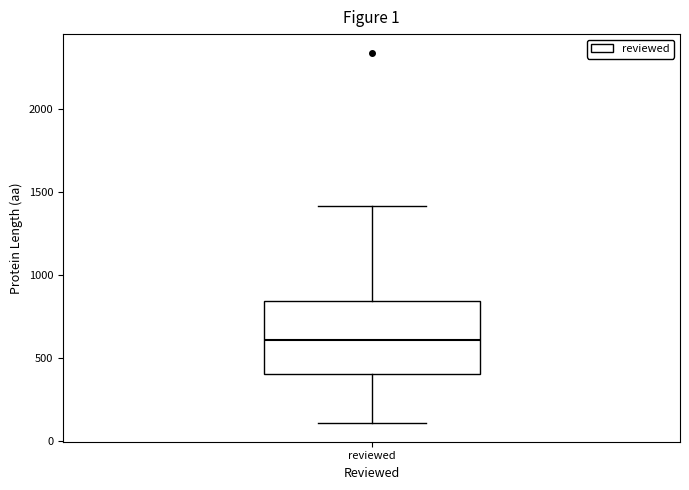

Transcribe this box plot: give where the median line is, the range the box spans, and where the two whiskers end, as read against the y-axis. The values are not printed on the chart, so give them approximately, as read against the axis.

median 600, box 400 to 850, whiskers 100 to 1400